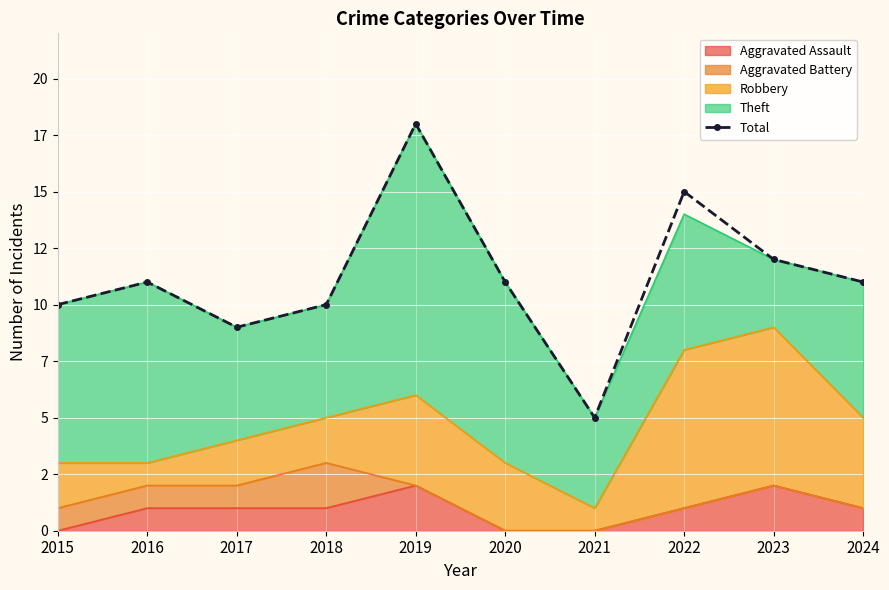

At which category does the chart reach its peak across all series?

2019